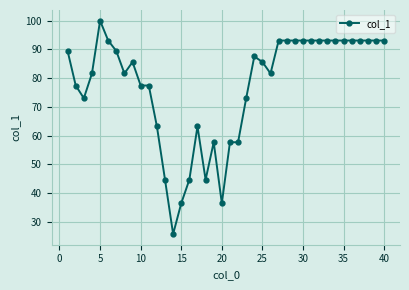

Reading left to right, list all the values displayed in this chart.

89.4	77.5	73.0	81.6	100.0	93.1	89.4	81.6	85.6	77.5	77.5	63.2	44.7	25.8	36.5	44.7	63.2	44.7	57.7	36.5	57.7	57.7	73.0	87.6	85.6	81.6	93.1	93.1	93.1	93.1	93.1	93.1	93.1	93.1	93.1	93.1	93.1	93.1	93.1	93.1